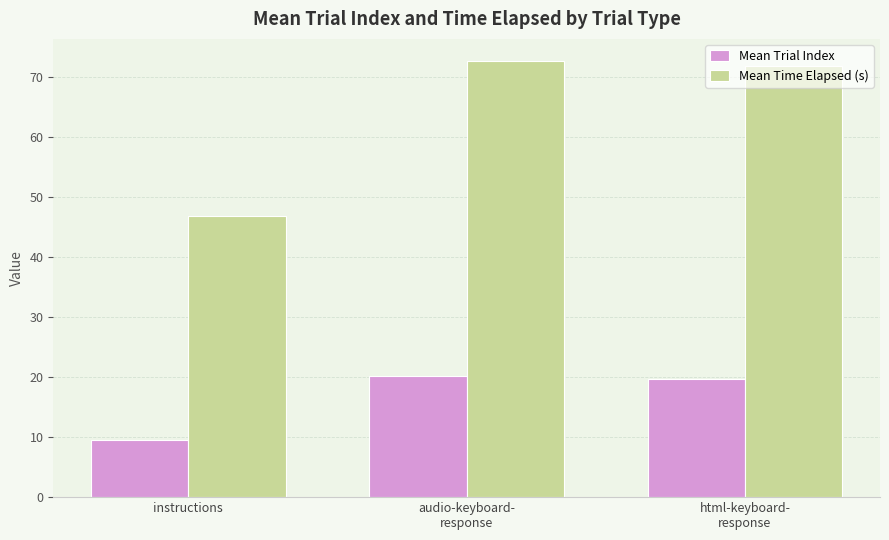

Reading left to right, extract all data points from this chart.

Mean Trial Index: 9.5	20.2	19.6
Mean Time Elapsed (s): 46.8	72.7	71.8